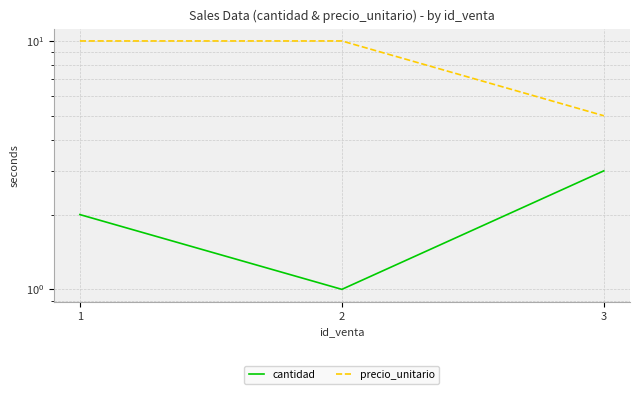

Which series has the largest total across all categories?

precio_unitario